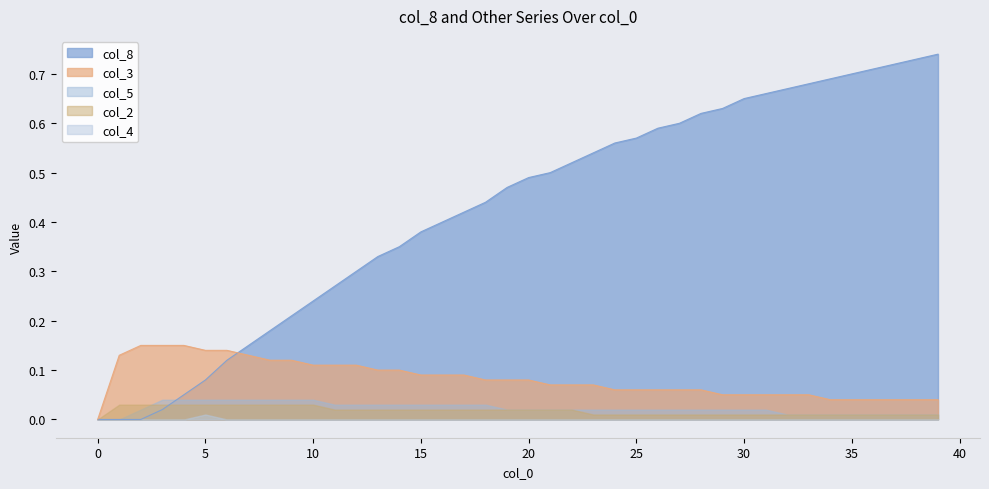

At 10, list the series in order from largest to smallest.

col_8, col_3, col_5, col_2, col_4